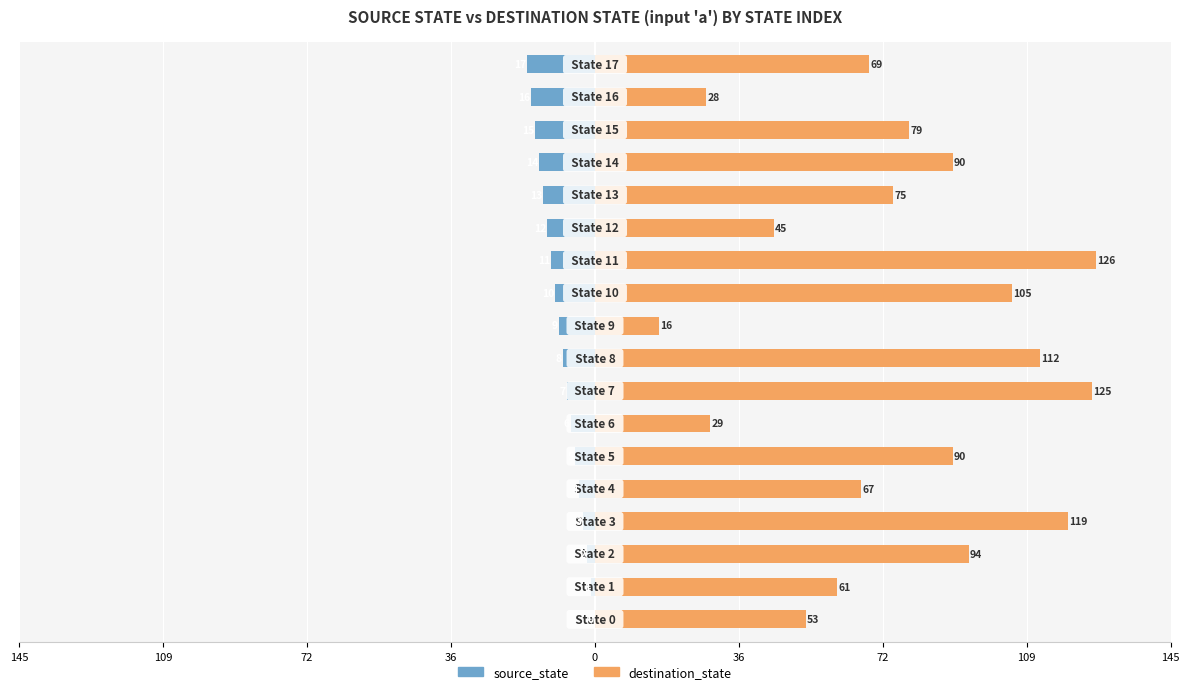

How many groups of bars are there?

18